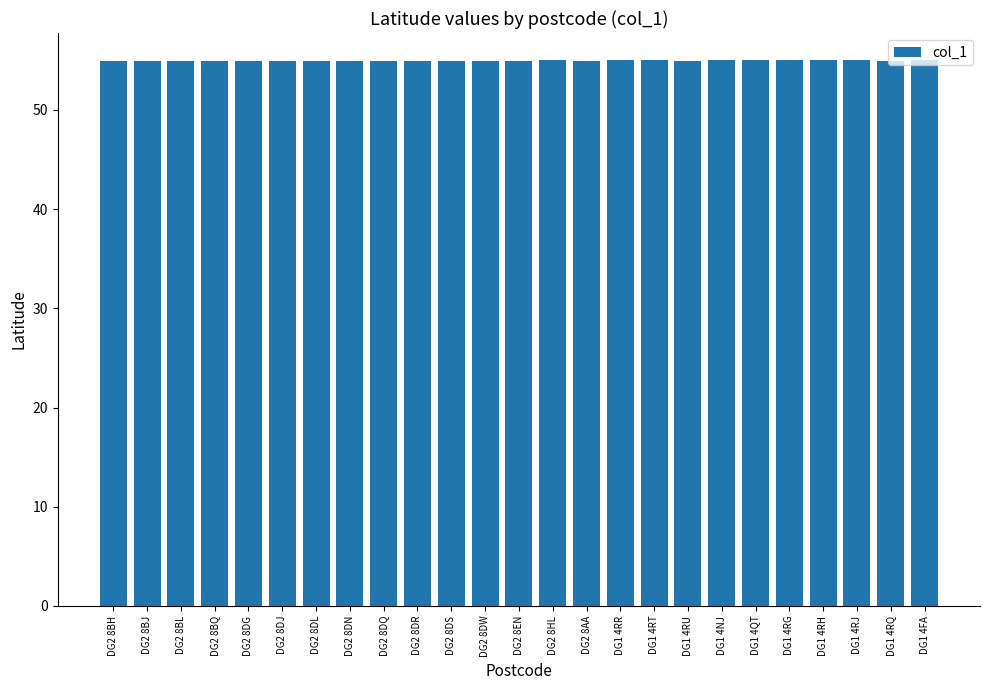

What is the smallest value displayed?

54.9